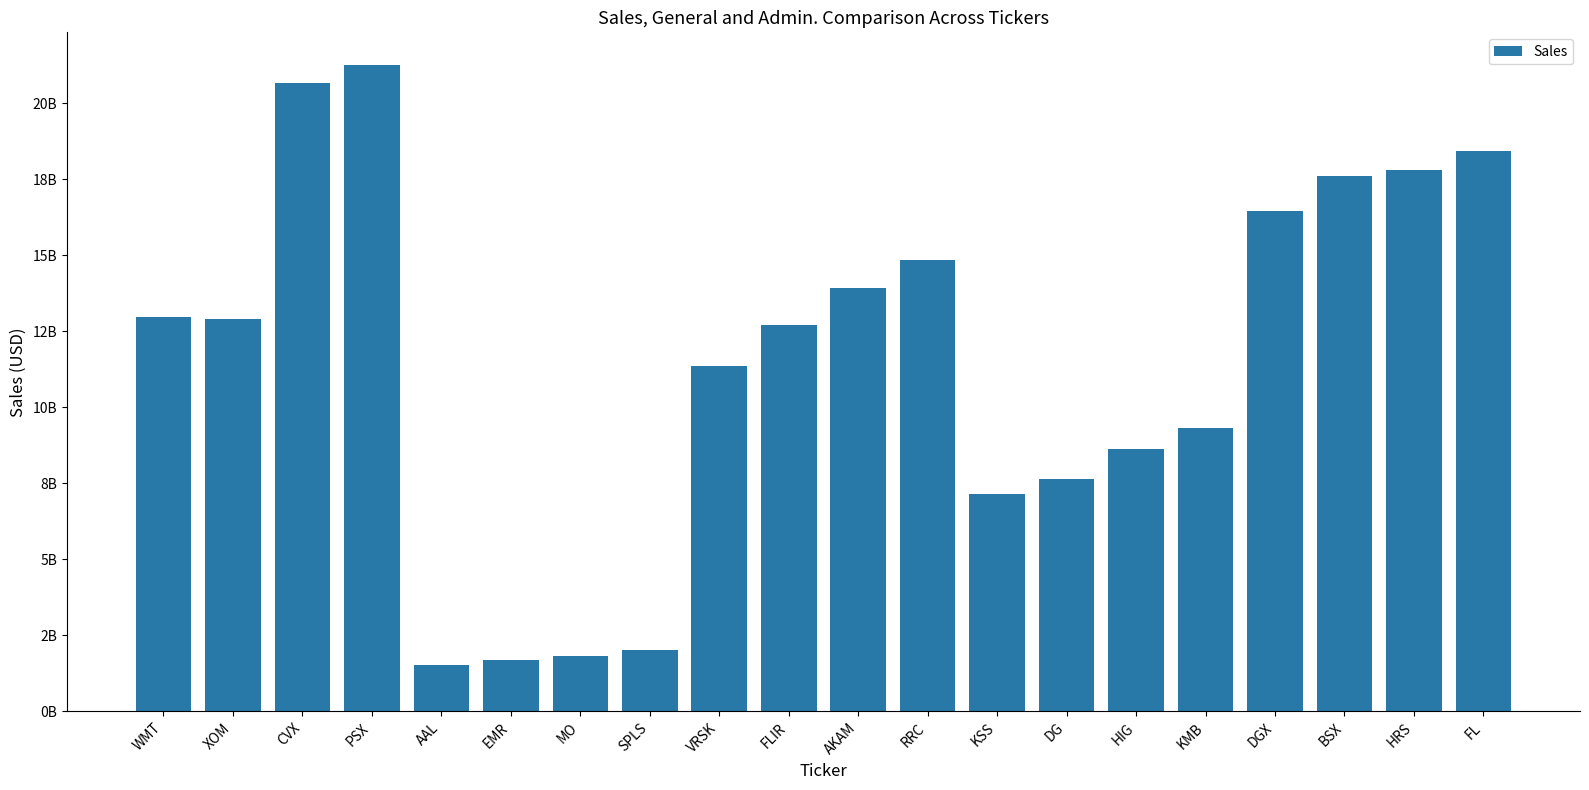

List the labels in order of value, largest first.

PSX, CVX, FL, HRS, BSX, DGX, RRC, AKAM, WMT, XOM, FLIR, VRSK, KMB, HIG, DG, KSS, SPLS, MO, EMR, AAL